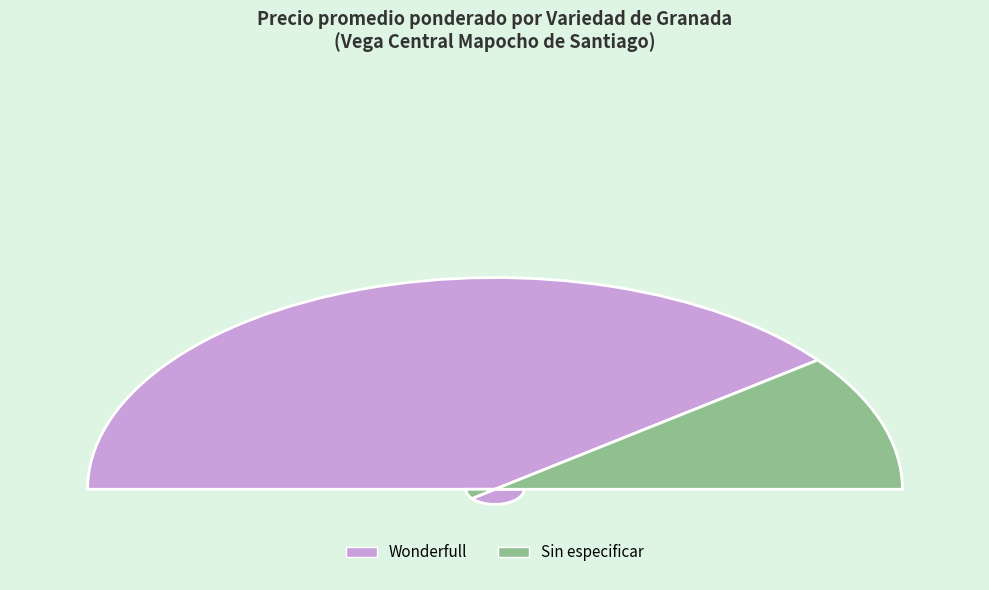

Count the number of slices in the pie.

2